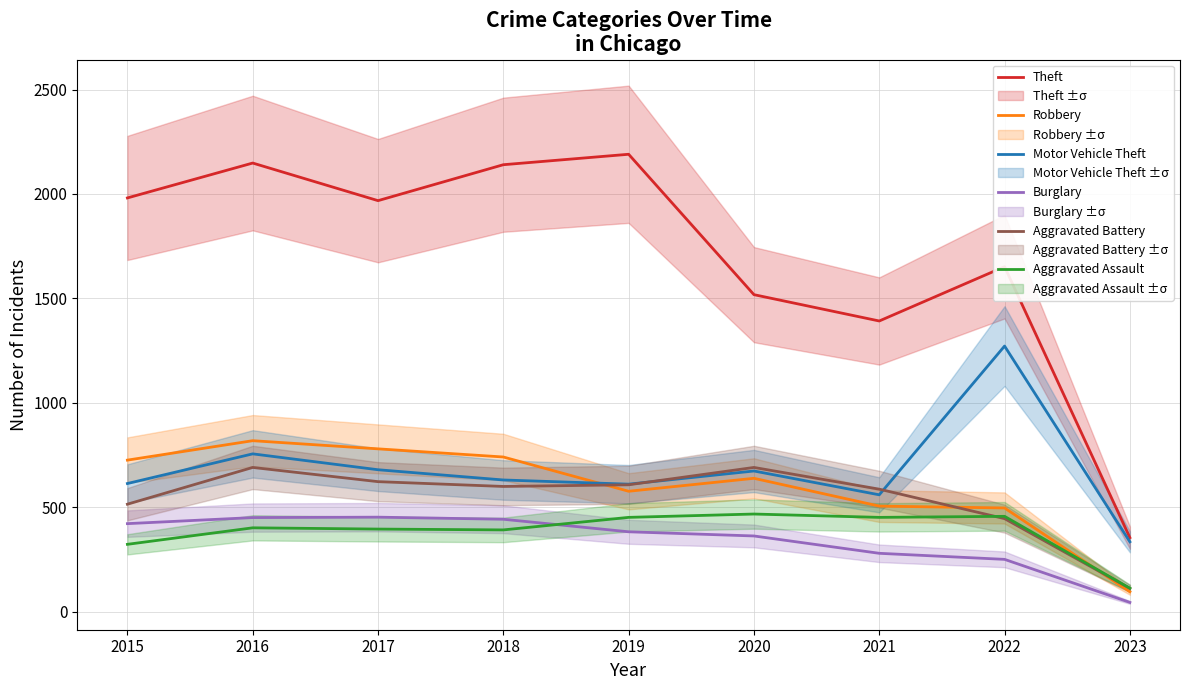

List the labels in order of Theft value, smallest first.

2023, 2021, 2020, 2022, 2017, 2015, 2018, 2016, 2019